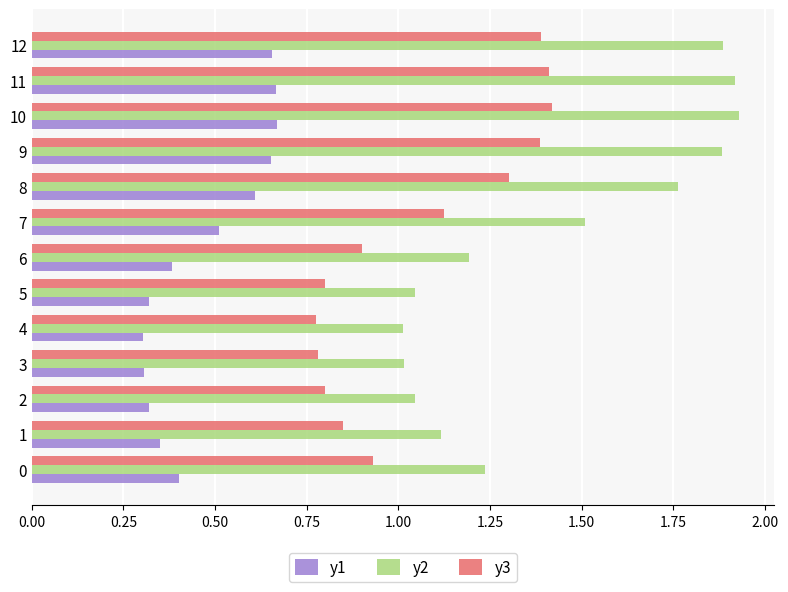

What is the difference between the maximum and minimum values in the y3 series?

0.6